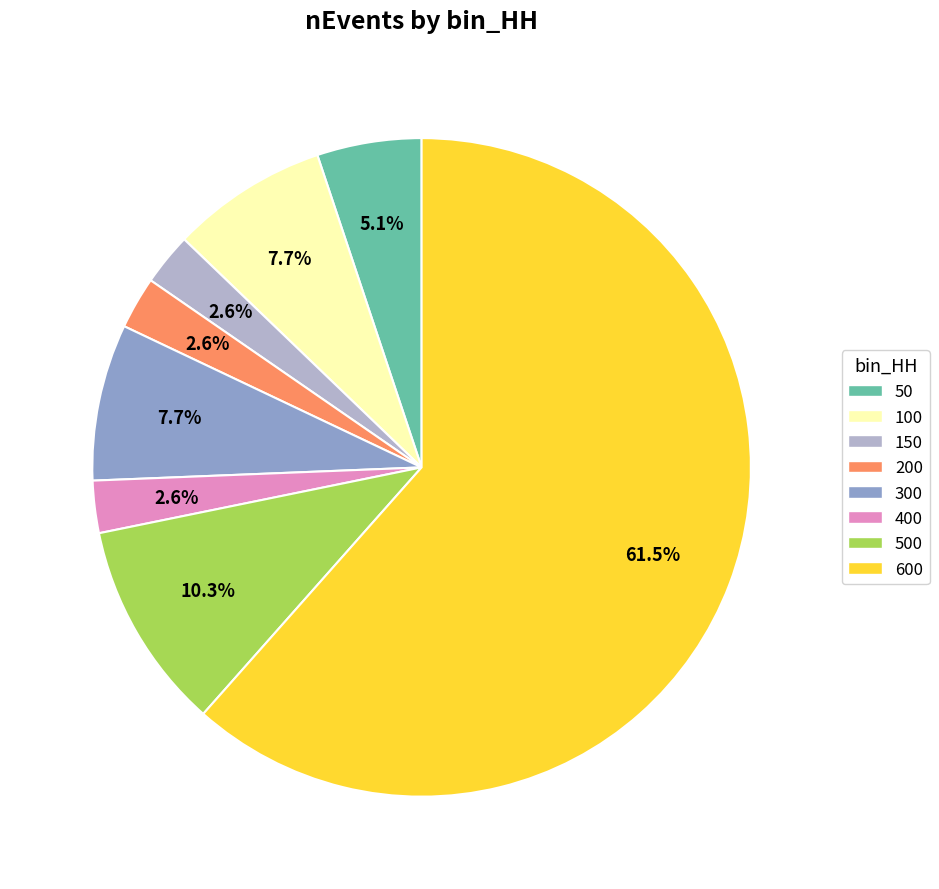

Is there any slice that represents more than half of the pie?

Yes